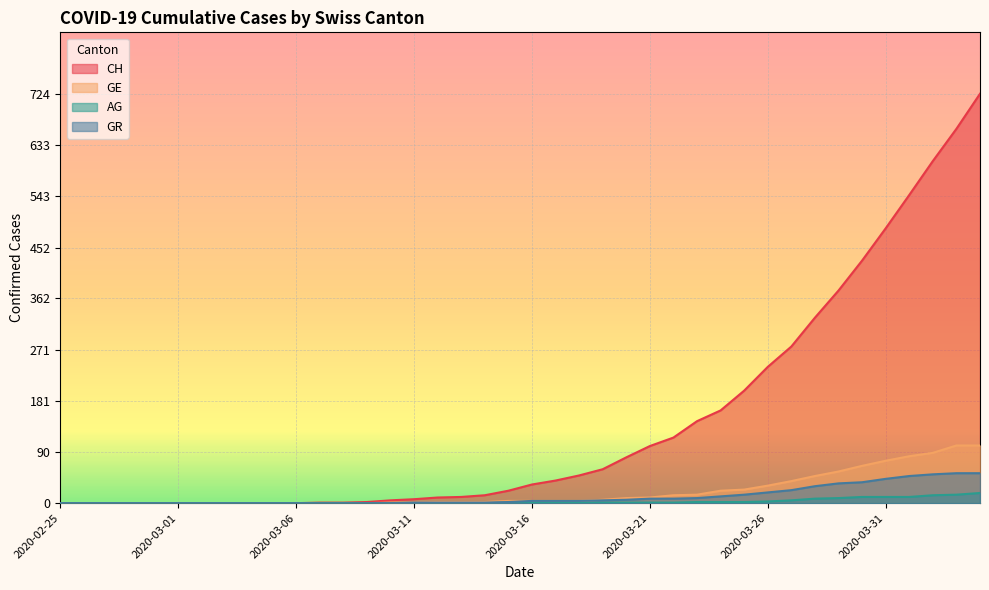

Which series has the largest total across all categories?

CH